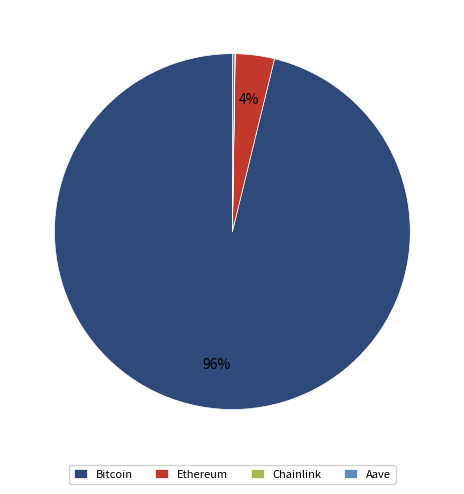

Which category has the biggest portion of the pie?

Bitcoin